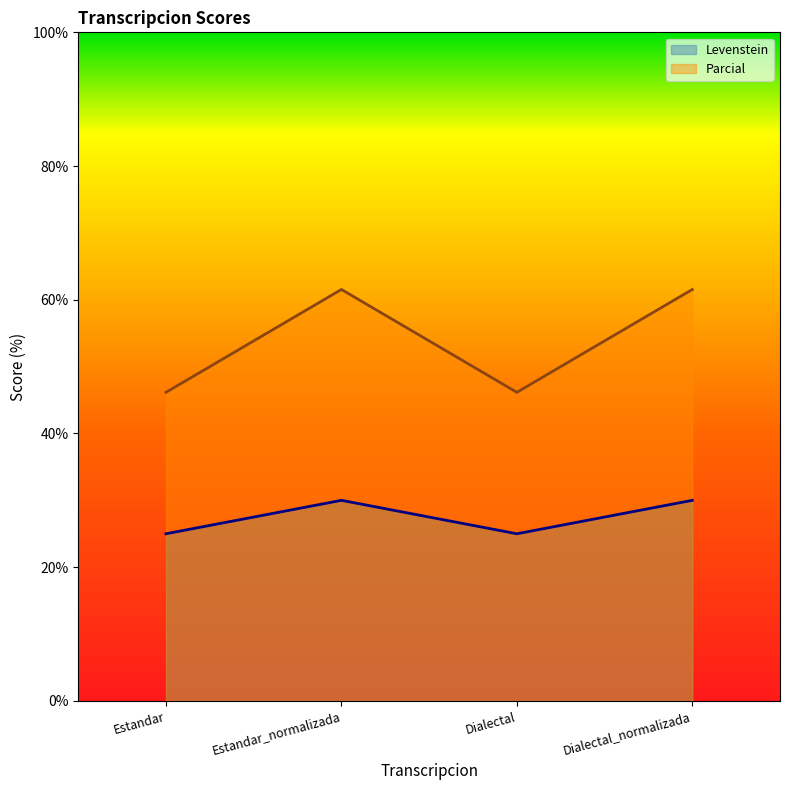

In Levenstein, how many points are higher than both neighbors (excluding endpoints)?

1